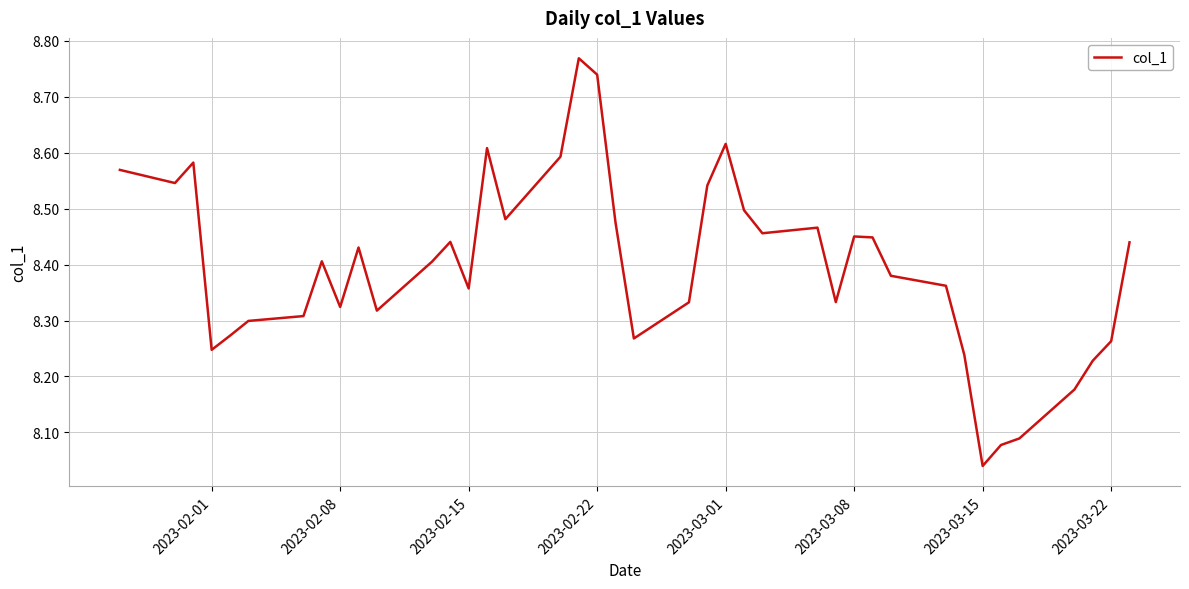

What is the difference between the maximum and minimum values?

0.7